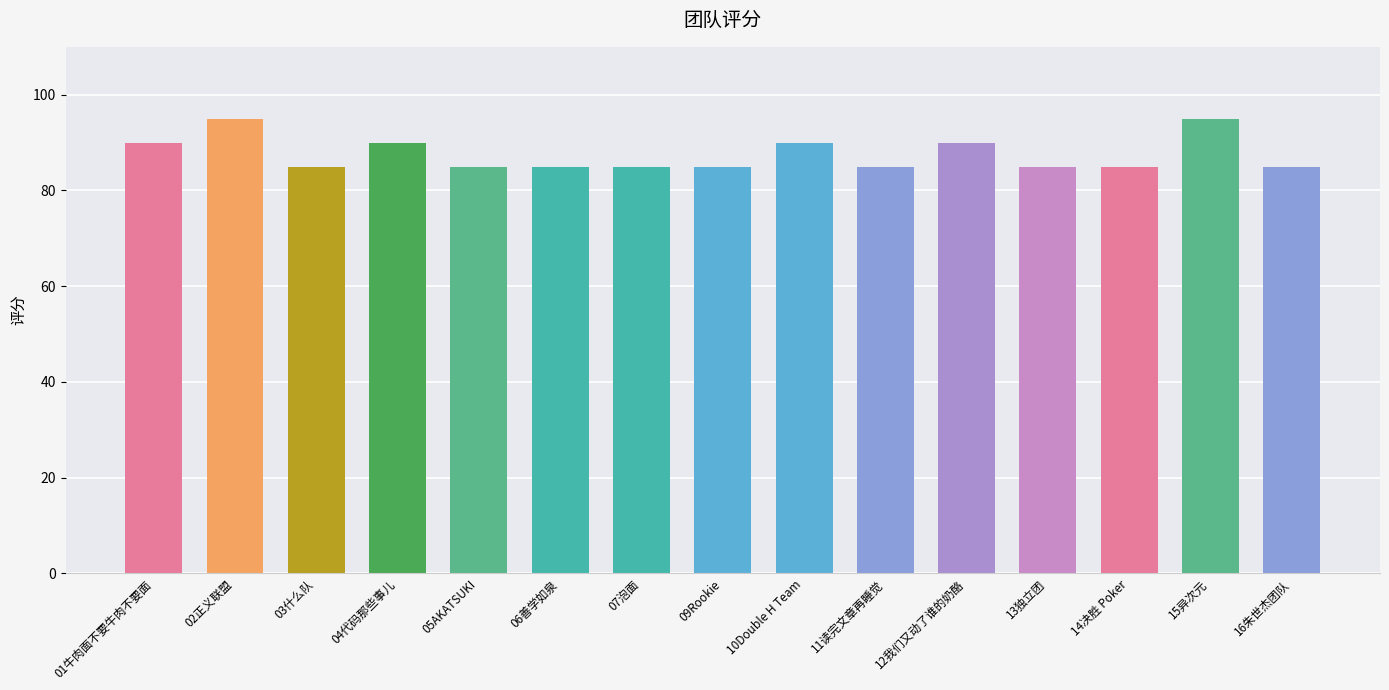

What is the label of the 9th bar from the left?

10Double H Team